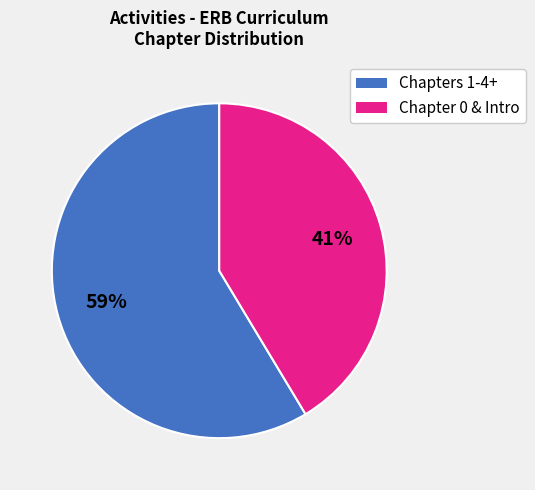

Is there any slice that represents more than half of the pie?

Yes